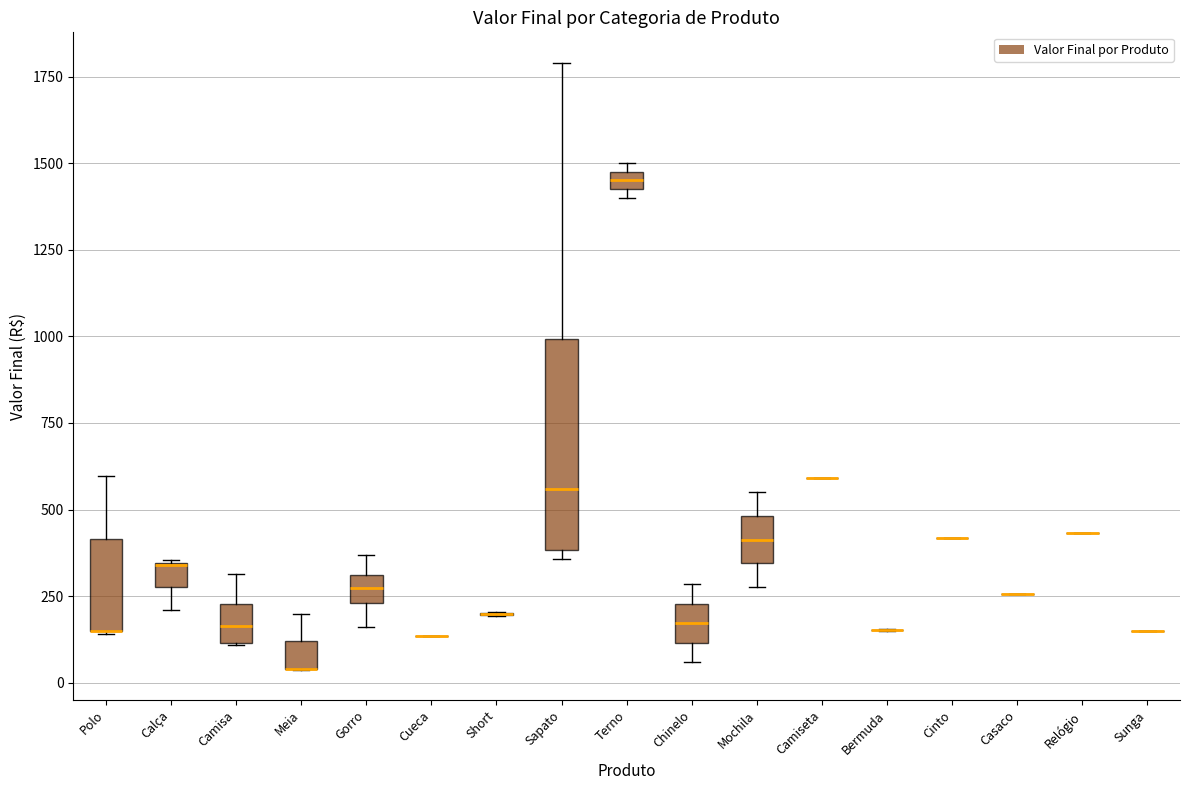

Which box is the tallest, from its lower edge to its upper edge?

Sapato